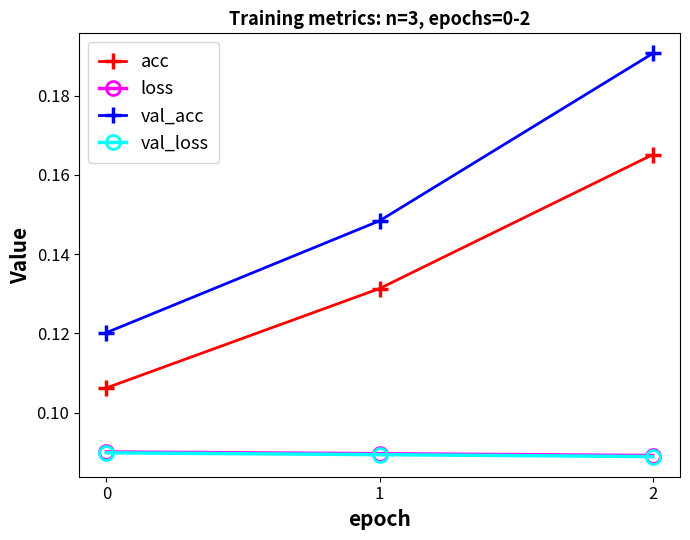

Is it true that acc equals 0.2 at 0?

False